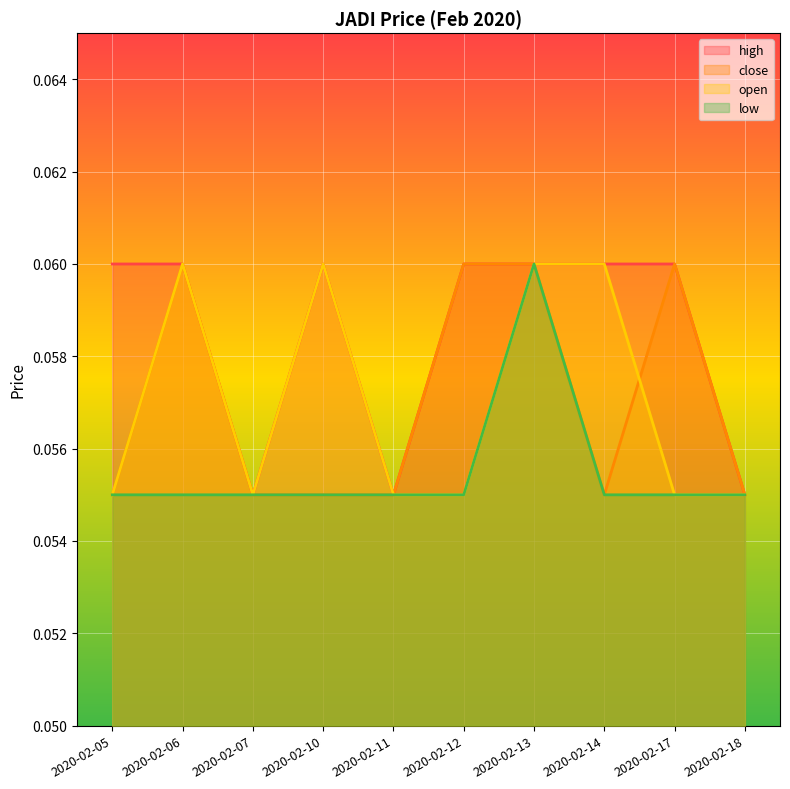

At which label is high closest to 0?

2020-02-07